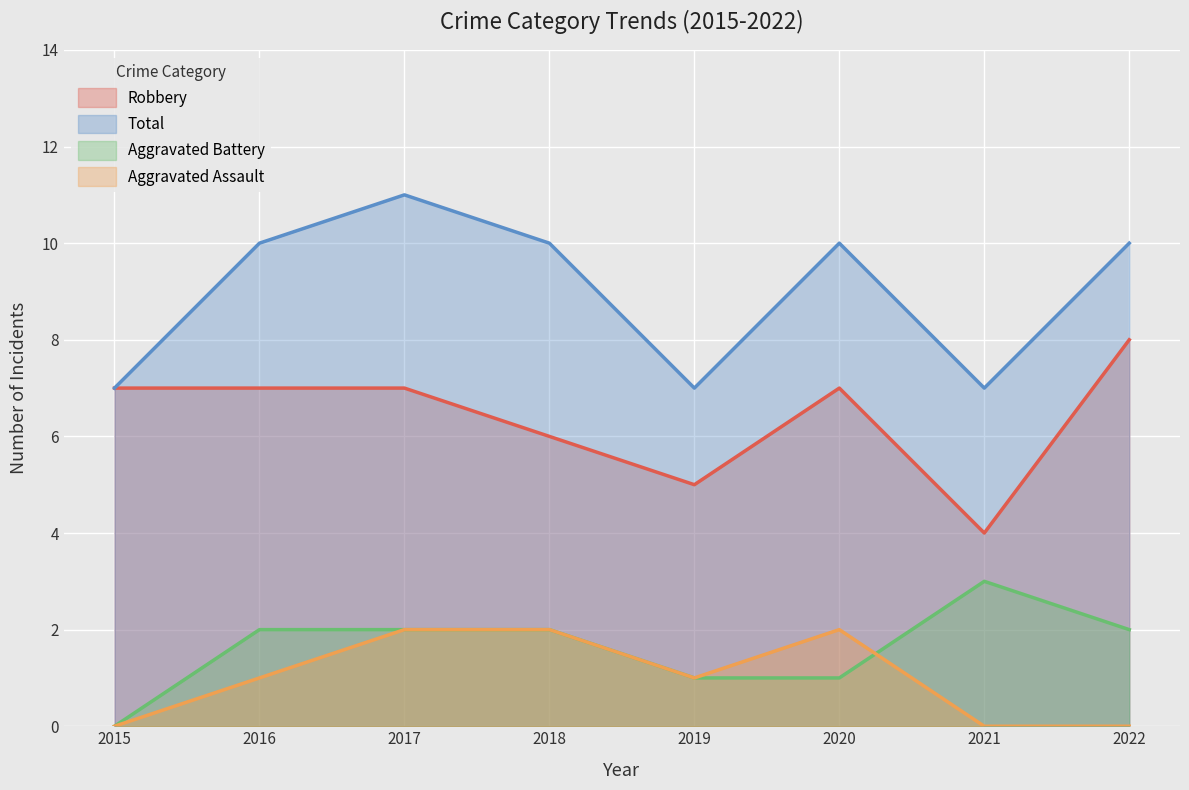

Where is the first local minimum for Aggravated Assault?

2019